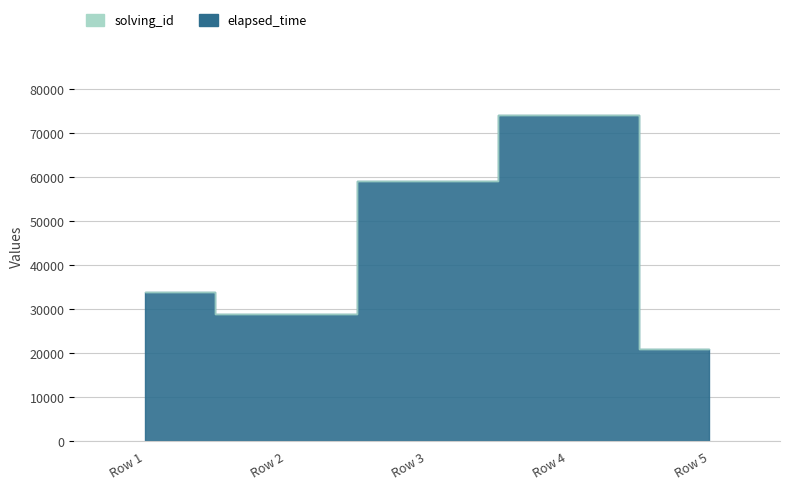

What is the greatest value displayed?

74000